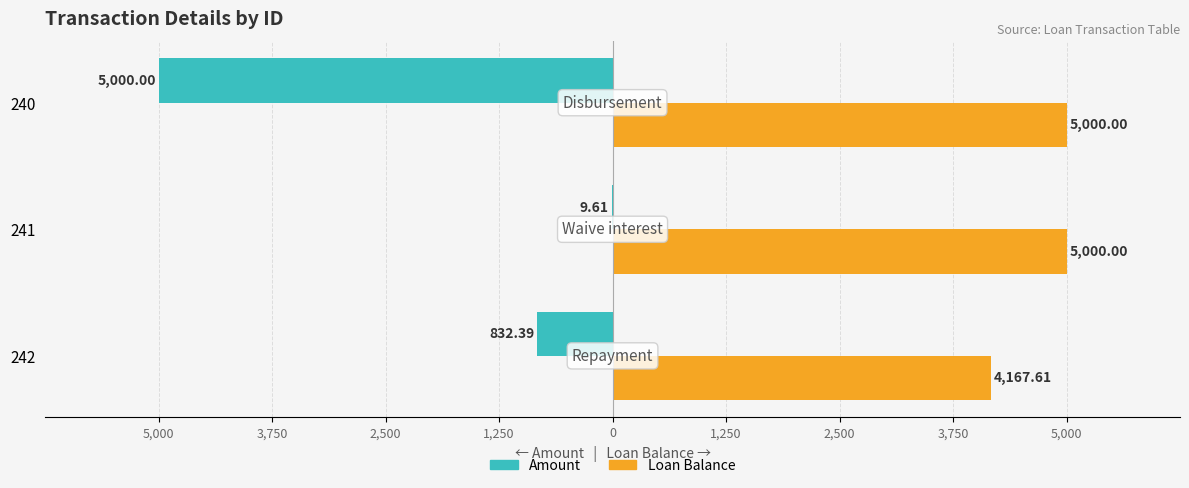

What are all the series names shown in the legend?

Amount, Loan Balance